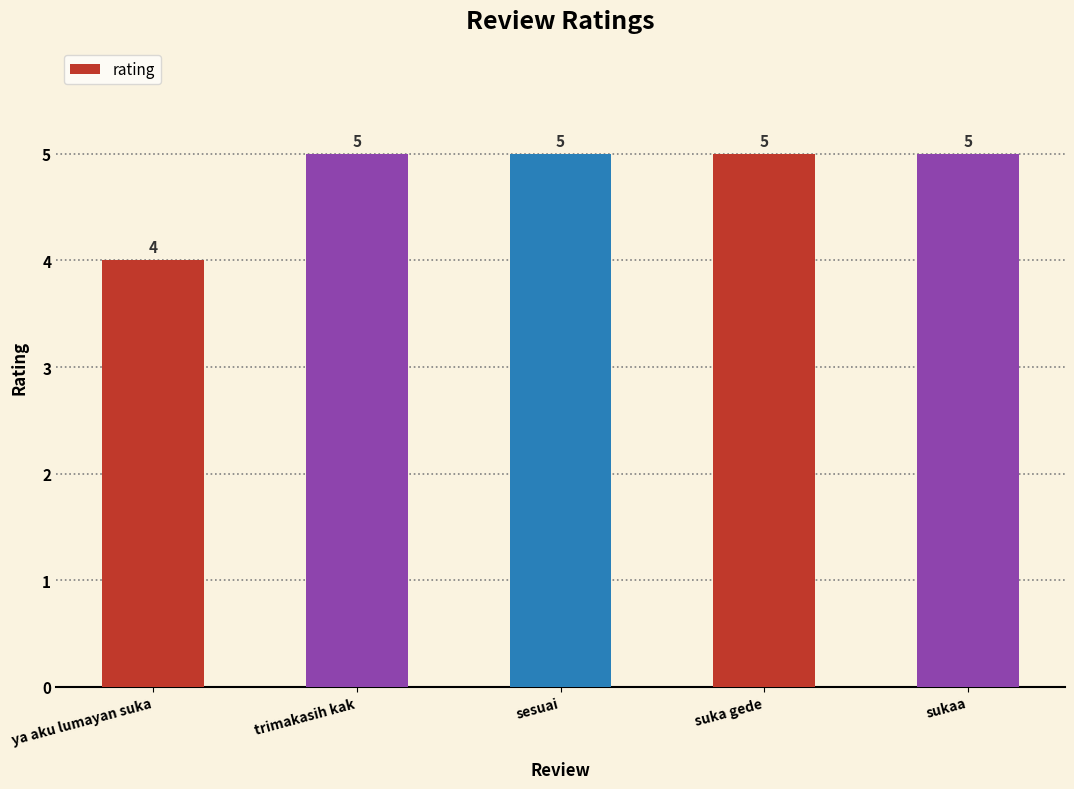

Does the chart contain stacked bars?

No